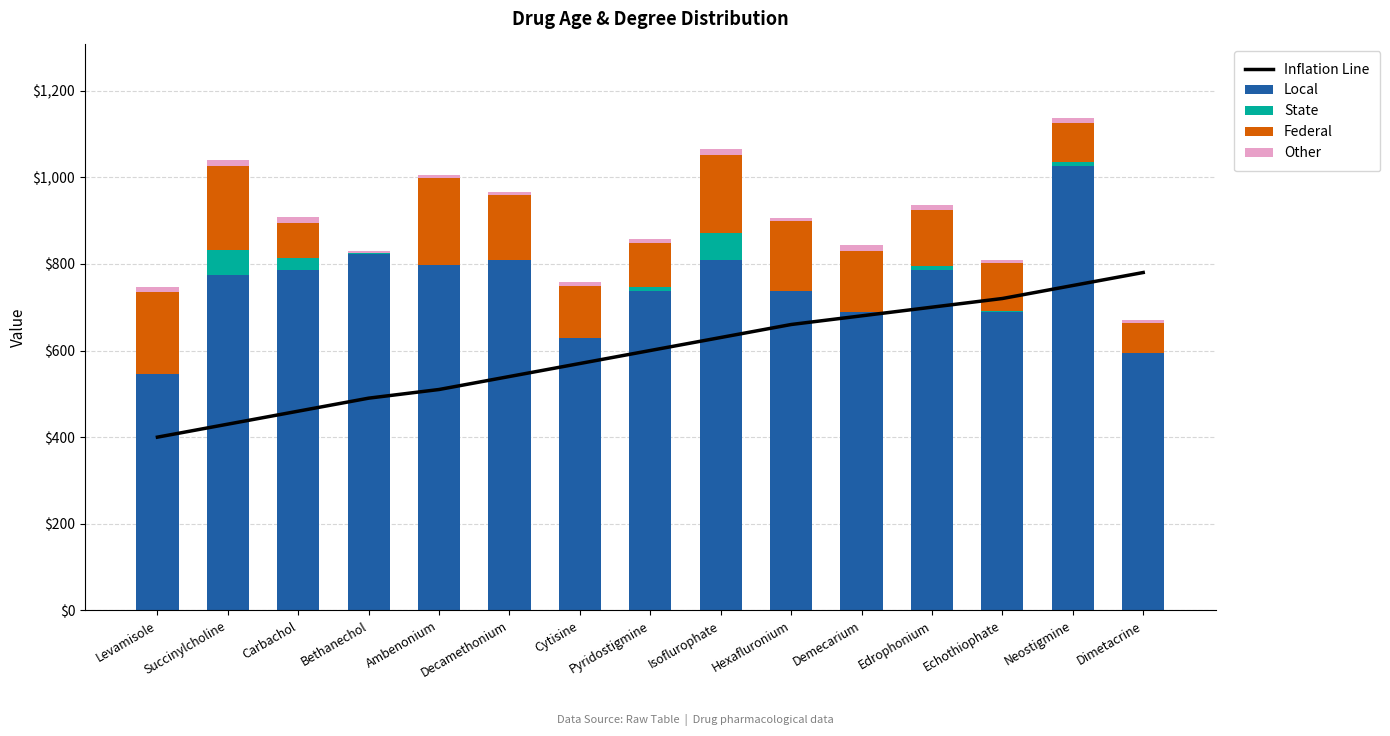

What is the maximum value for Local?

1026